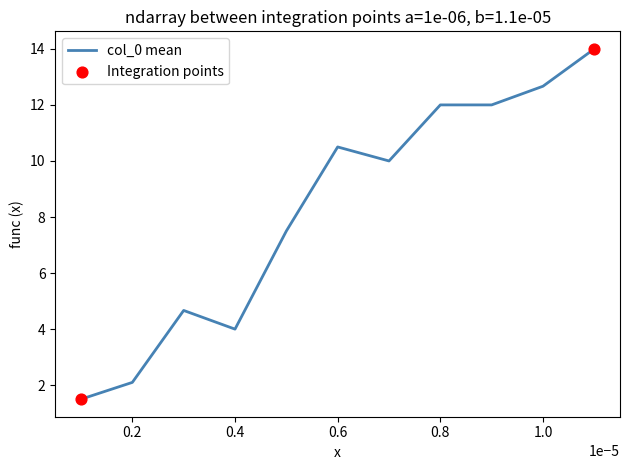

What is the difference between the maximum and minimum values?

12.5